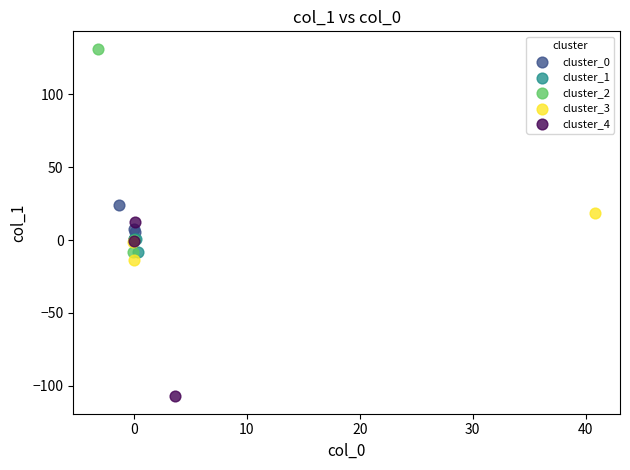

Which series contains the lowest Y value?

cluster_4